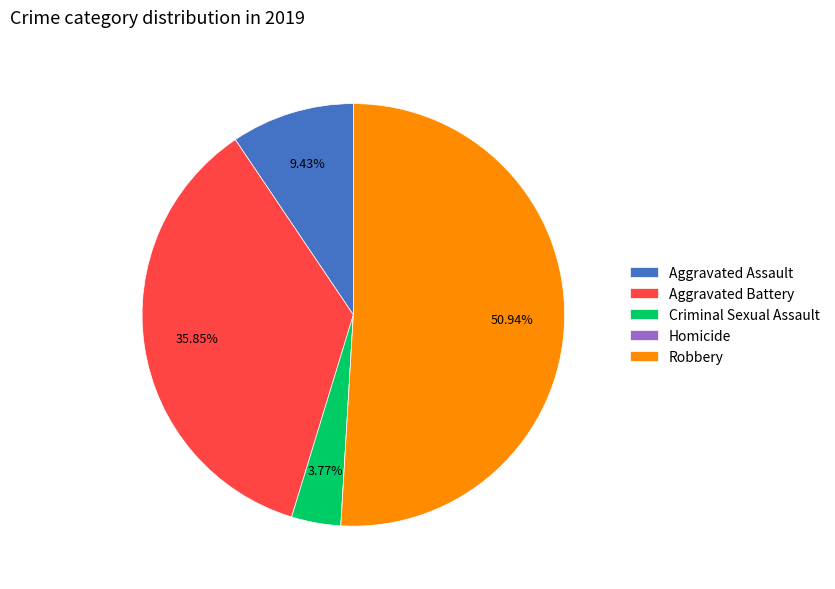

What percentage do Robbery and Criminal Sexual Assault together represent?

54.7%